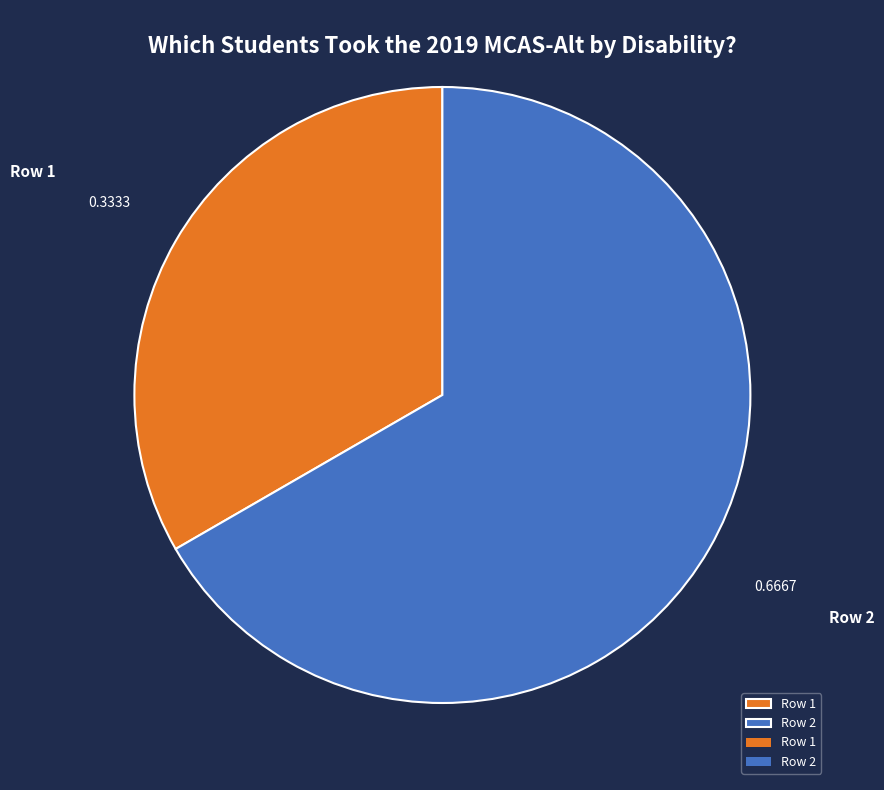

Which slice is the largest?

Row 2